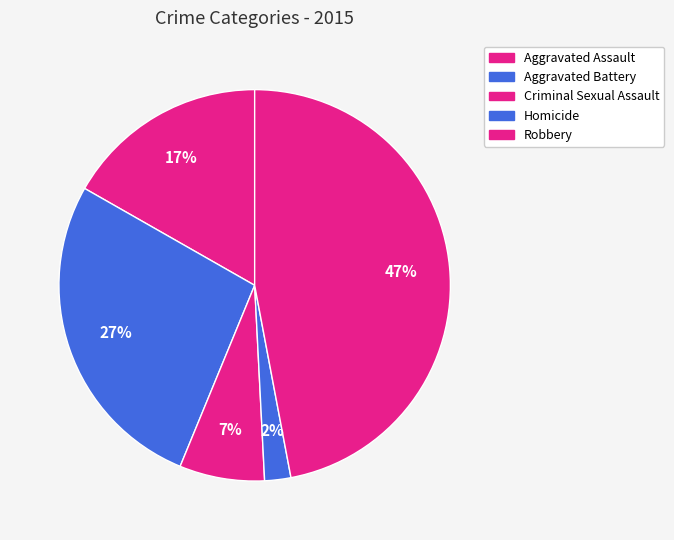

To the nearest percent, what is the difference between the Aggravated Assault and Robbery slice percentages?

30%